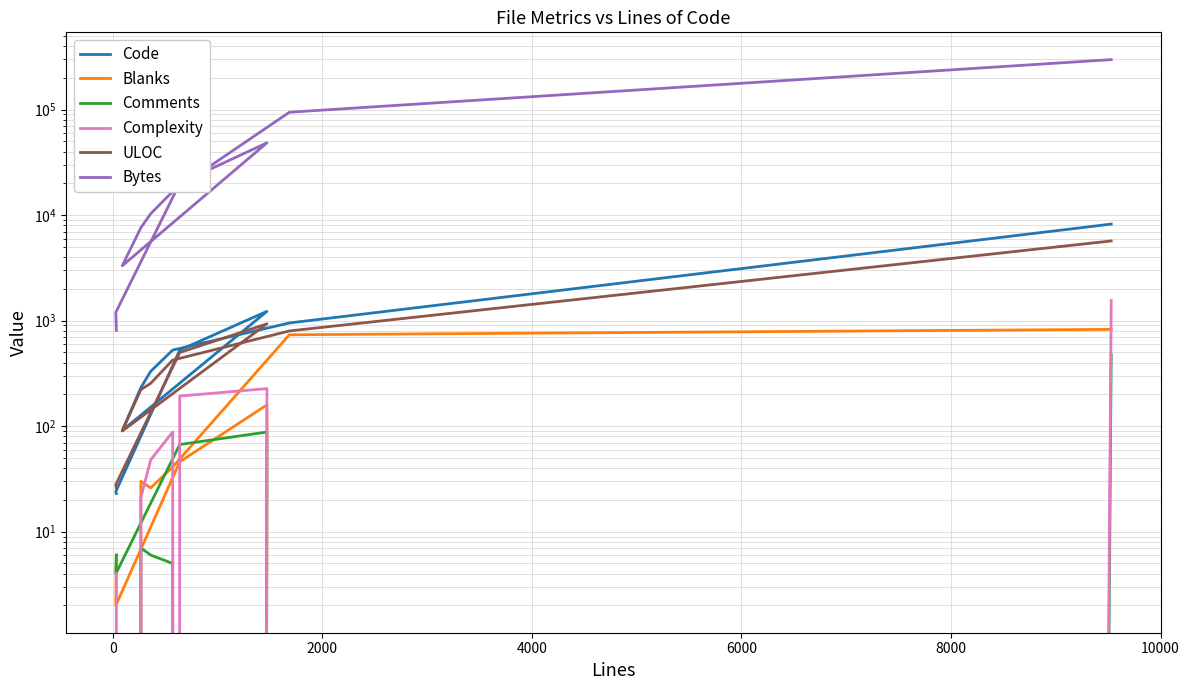

What is the lowest value of the Code series?

23